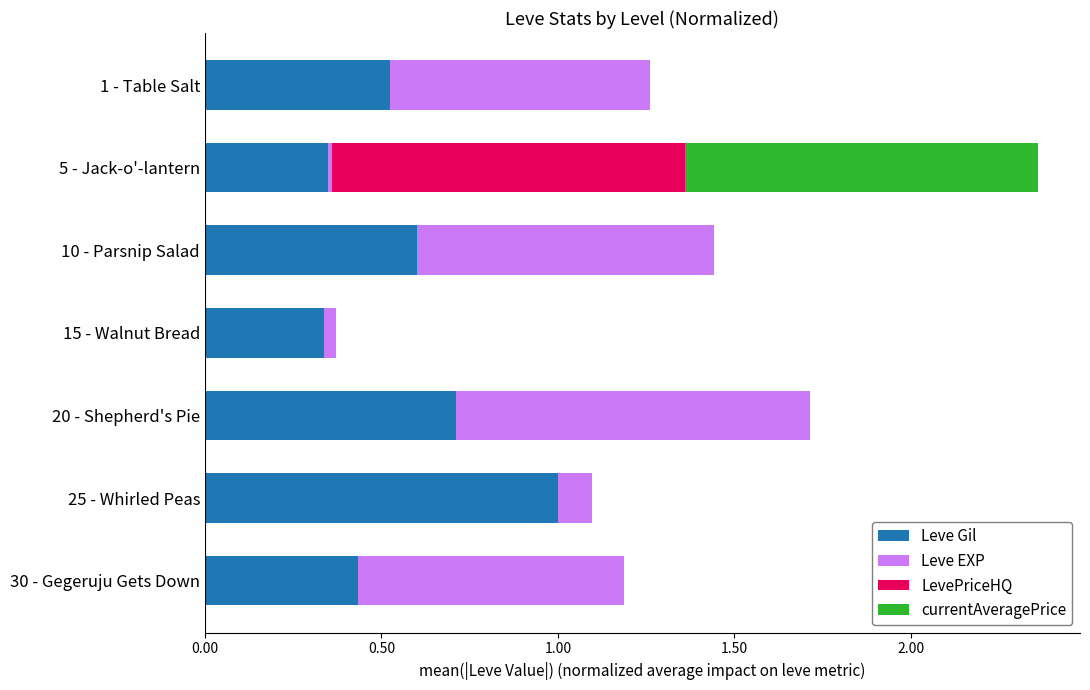

At which category is the sum across all series the highest?

5 - Jack-o'-lantern